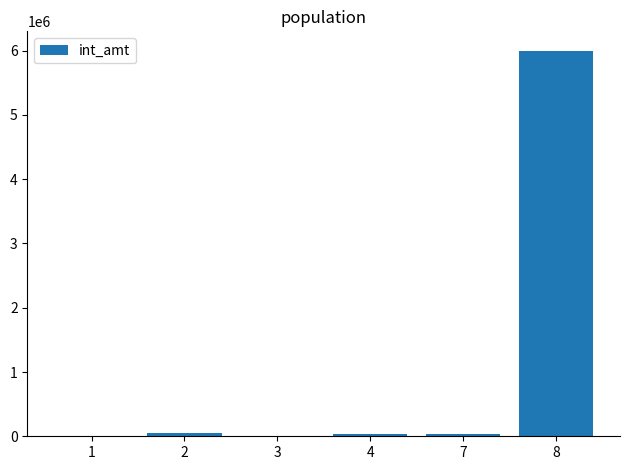

What is the maximum value shown in the chart?

6000000